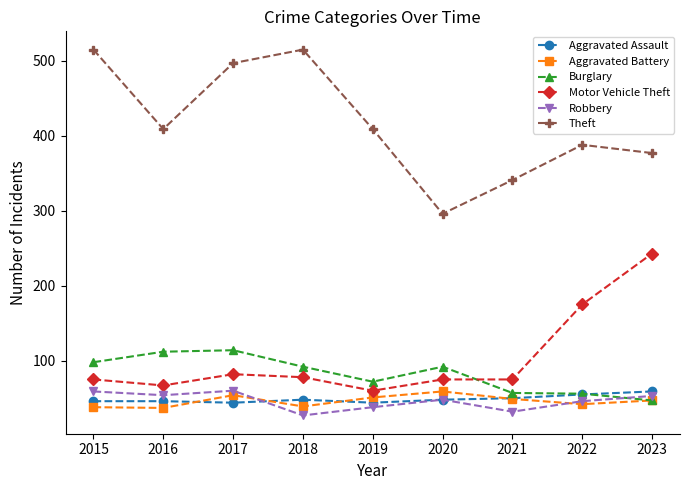

How many categories are shown in the chart?

9